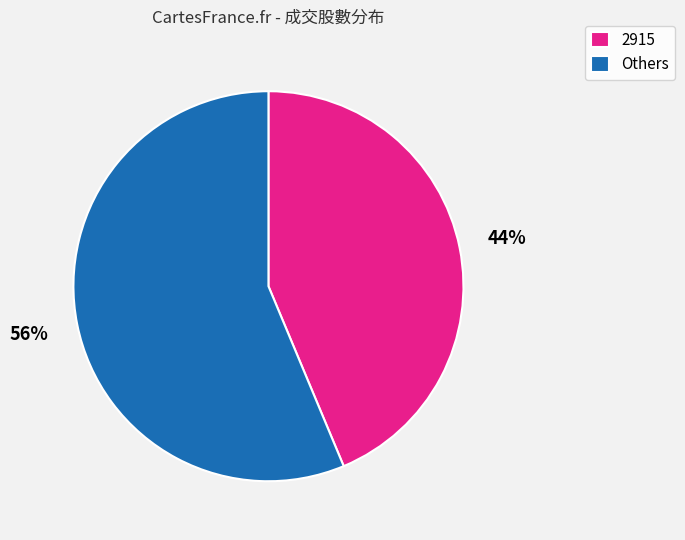

To the nearest percent, what is the average slice percentage?

50%